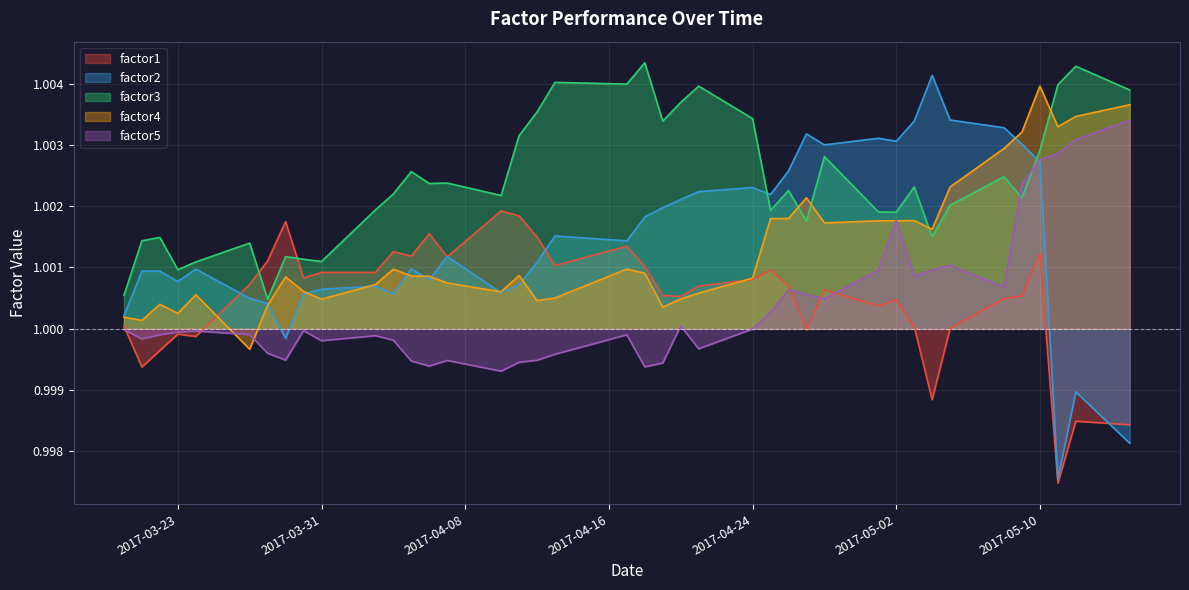

How many times do factor4 and factor5 cross each other?

4